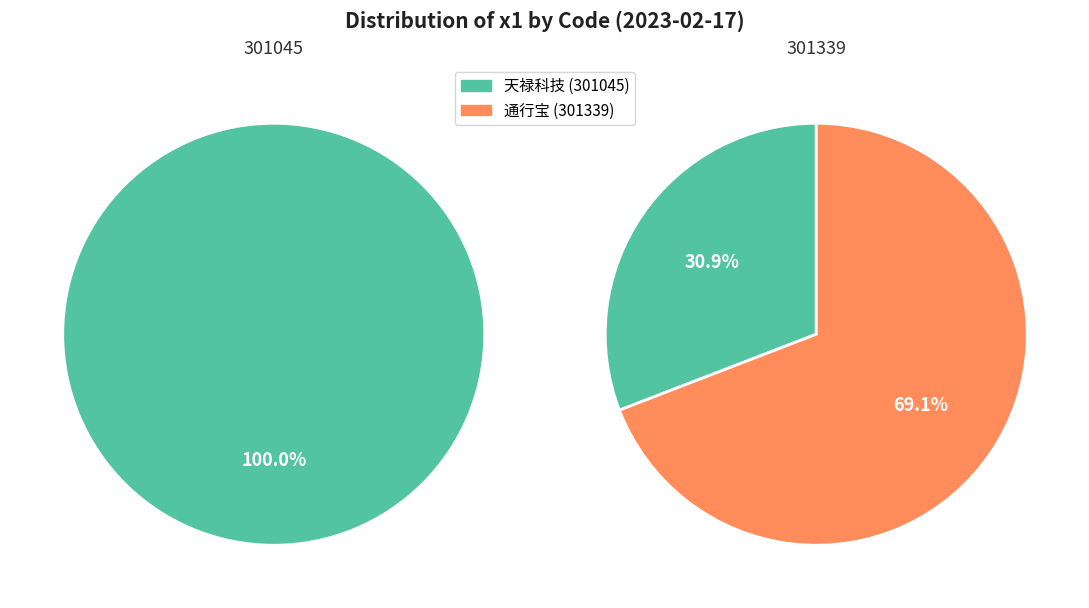

Is it true that 301339 is 21% of the pie?

False